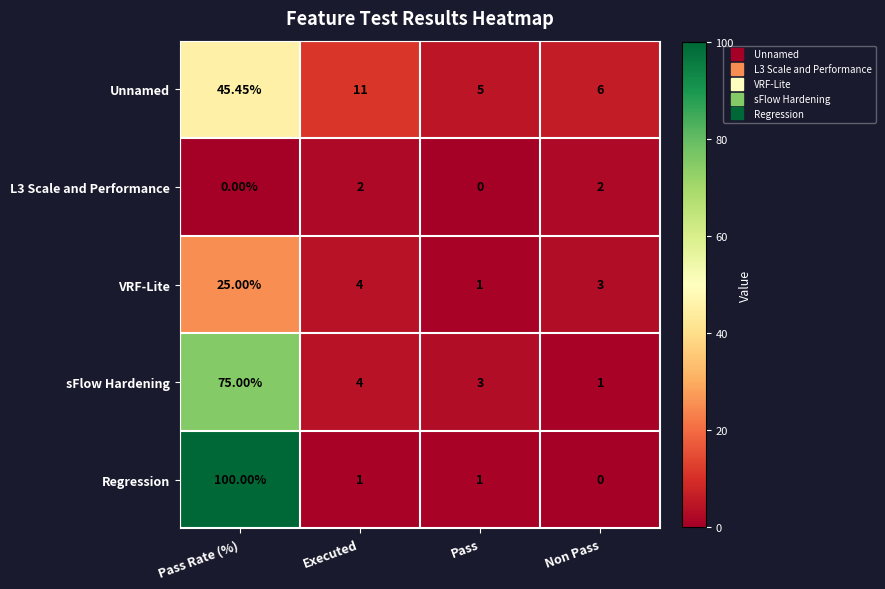

Rank the series by their maximum value, from highest to lowest.

Regression, sFlow Hardening, Unnamed, VRF-Lite, L3 Scale and Performance